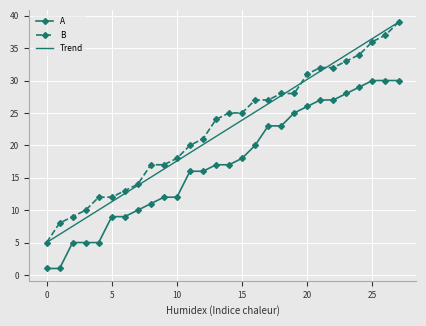

True or false: A and Trend cross at least once.

False